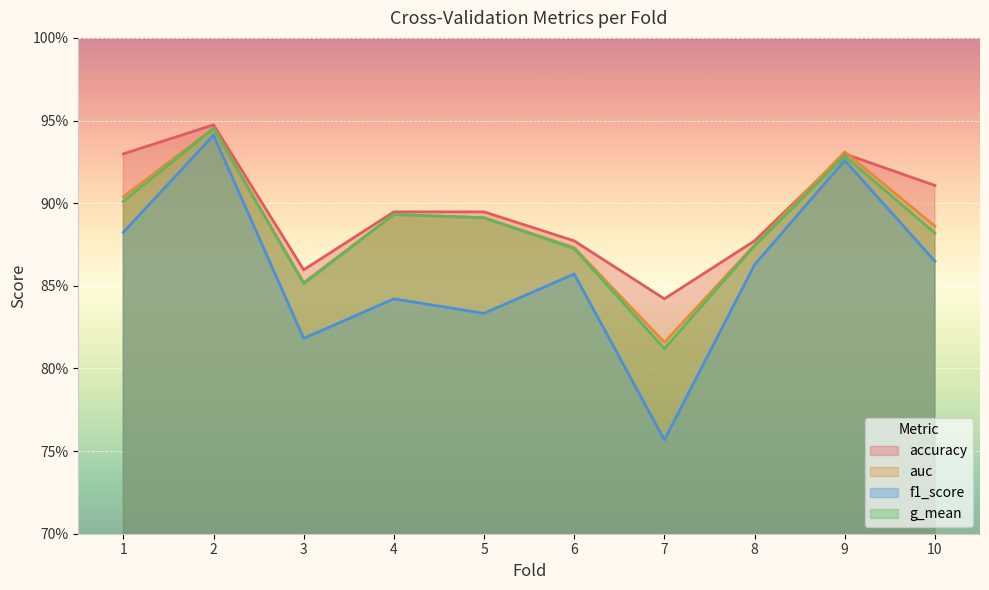

At 7, list the series in order from largest to smallest.

accuracy, auc, g_mean, f1_score